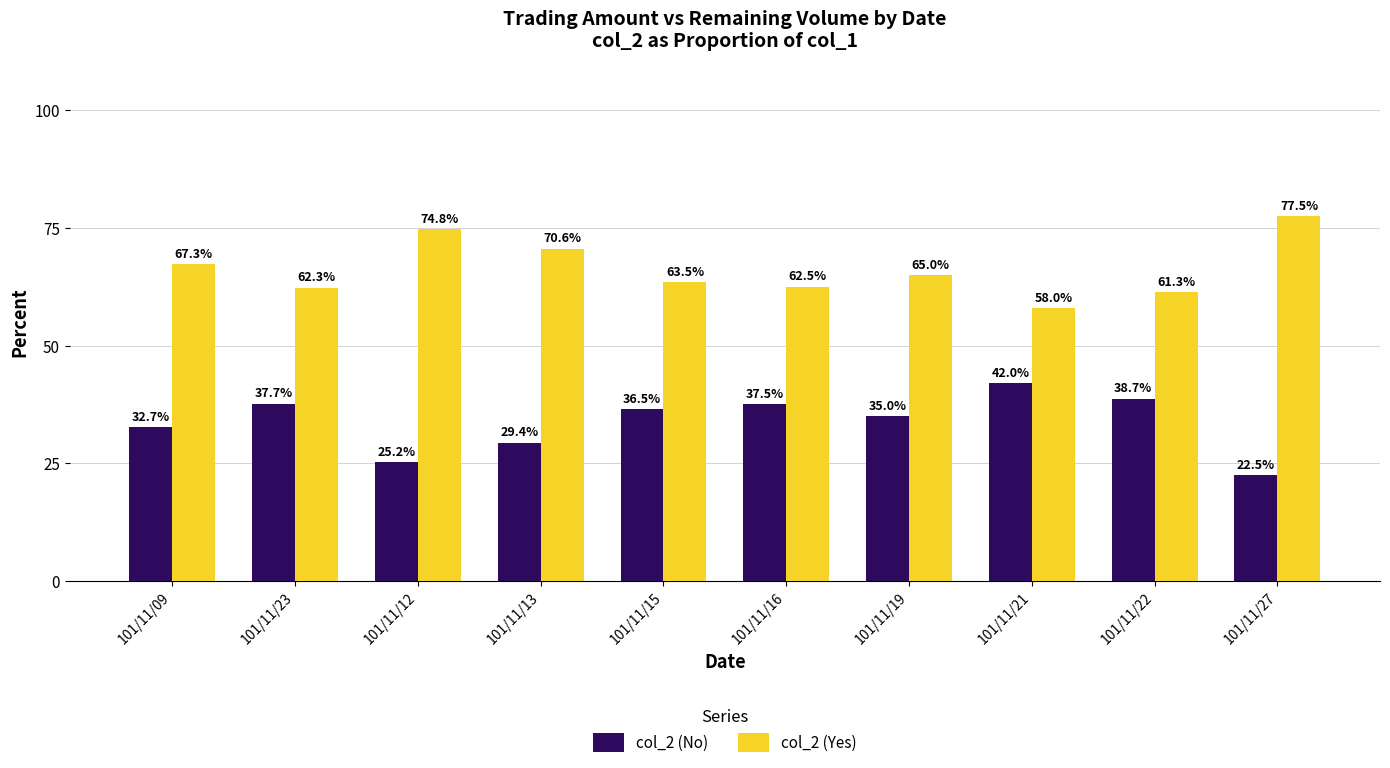

At 101/11/27, list the series in order from largest to smallest.

col_2 (Yes), col_2 (No)